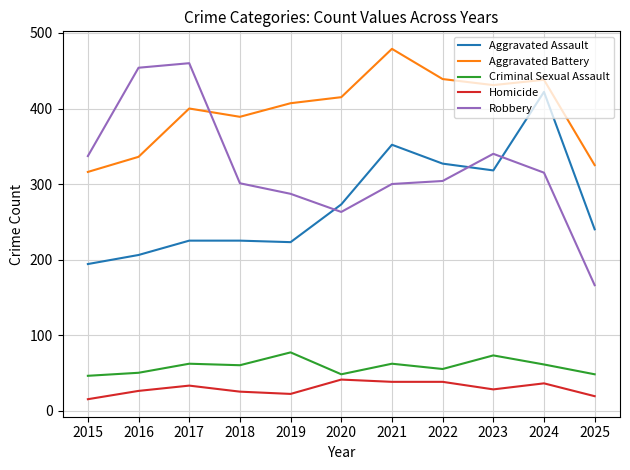

What is the difference between the maximum and second lowest values in the Robbery series?

197